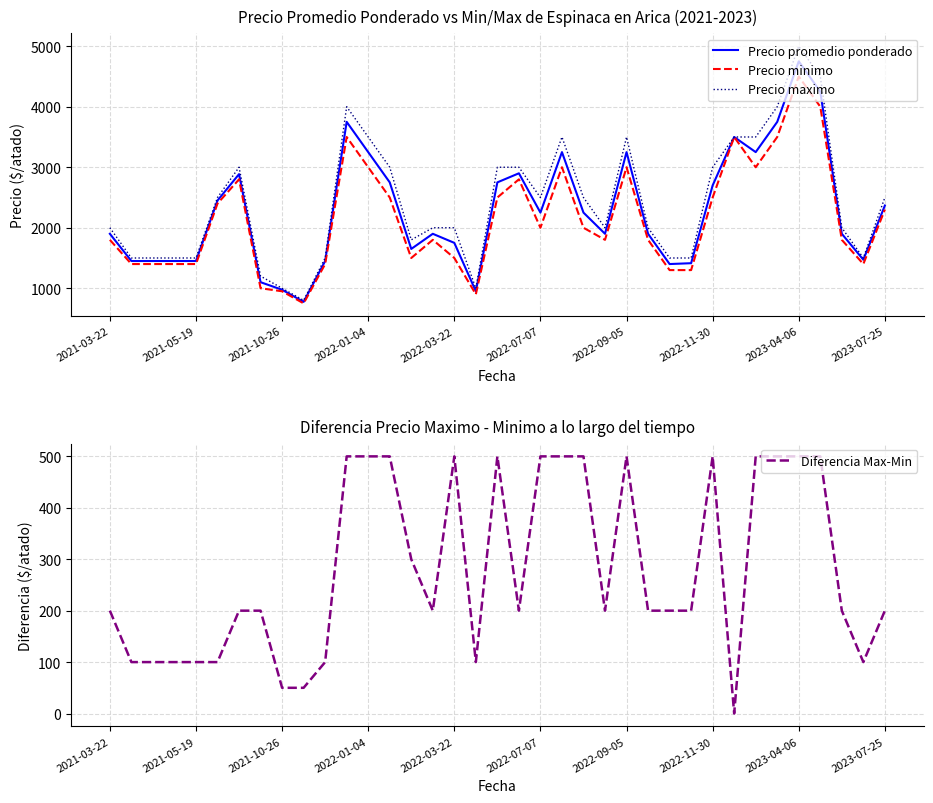

At which label does Precio minimo reach its peak?

2023-04-06